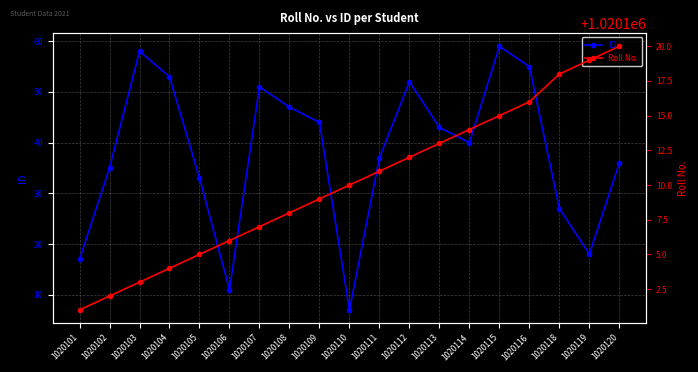

Reading left to right, what are all the values shown in this chart?

ID: 17	35	58	53	33	11	51	47	44	7	37	52	43	40	59	55	27	18	36
Roll No.: 1020101	1020102	1020103	1020104	1020105	1020106	1020107	1020108	1020109	1020110	1020111	1020112	1020113	1020114	1020115	1020116	1020118	1020119	1020120